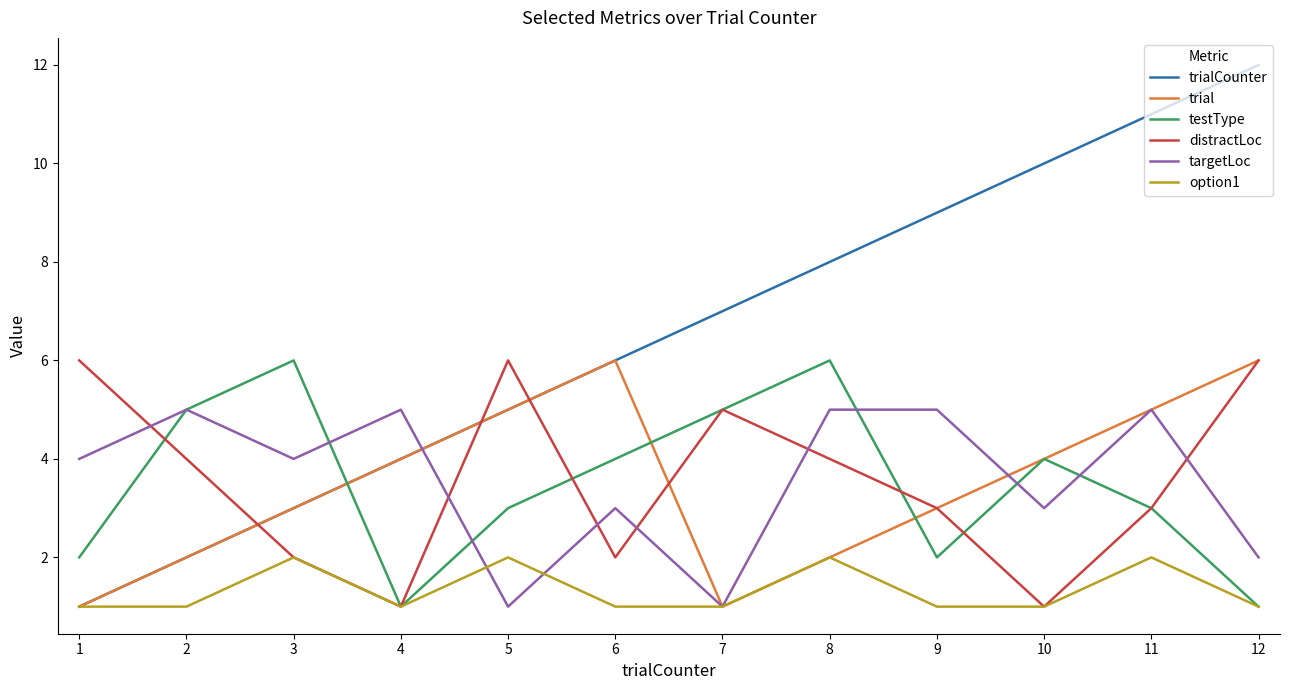

Is the value of trialCounter at 11 greater than the value of targetLoc at 11?

Yes